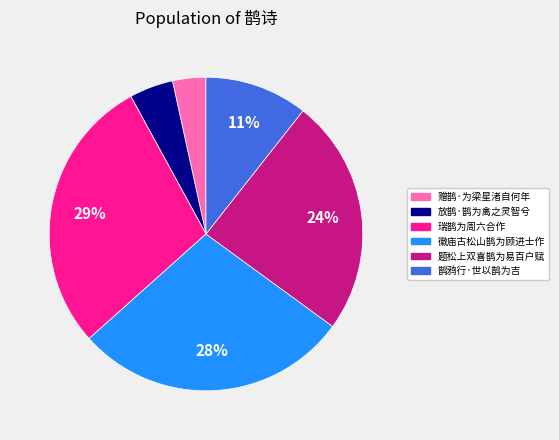

Which has a higher value, 鹊鸦行·世以鹊为吉 or 瑞鹊为周六合作?

瑞鹊为周六合作